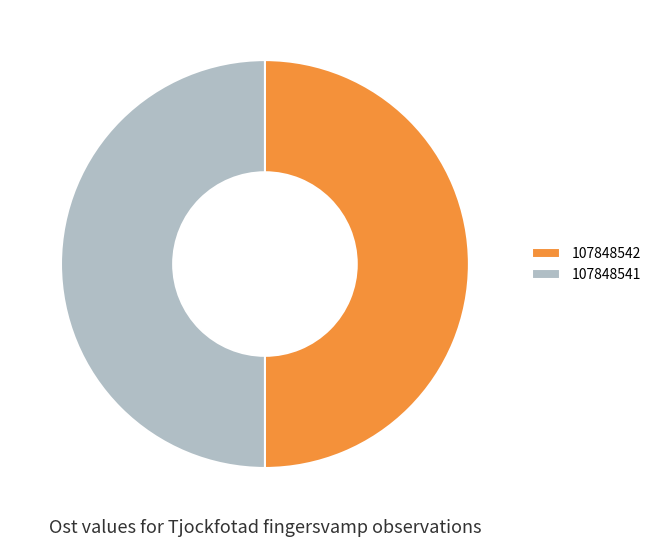

Is the sum of 107848542 and 107848541 greater than half?

Yes